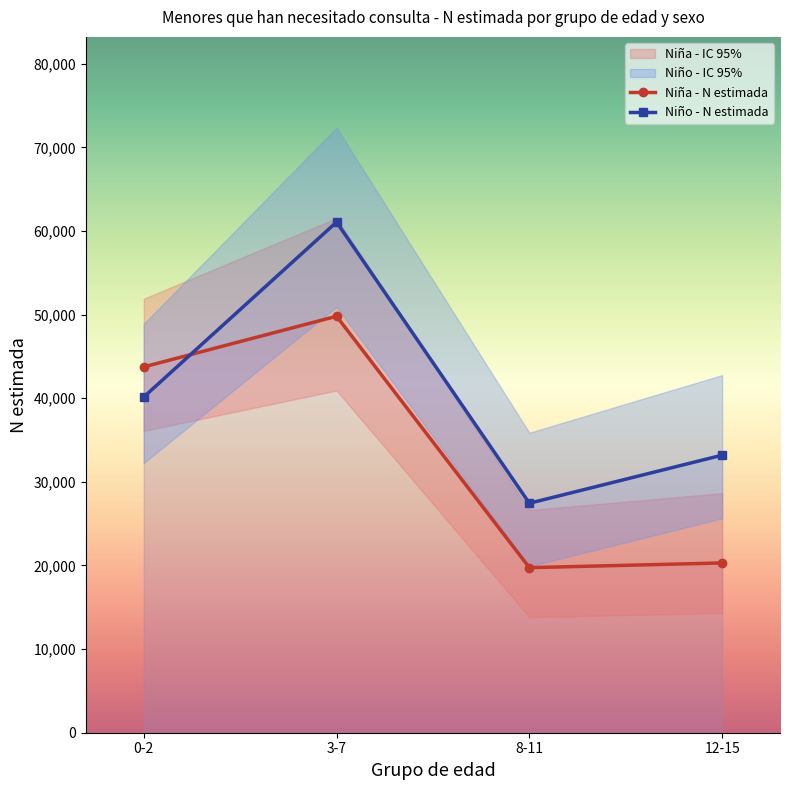

What is the minimum value shown in the chart?

13817